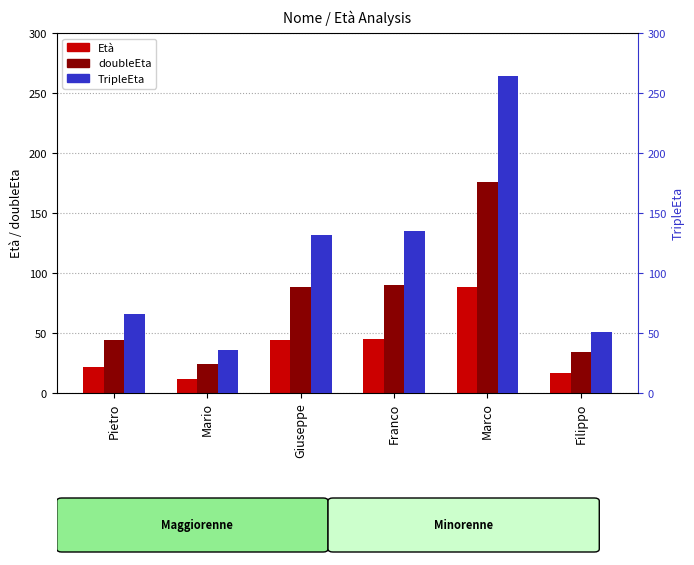

What is the difference between the highest and lowest values at Franco?

90